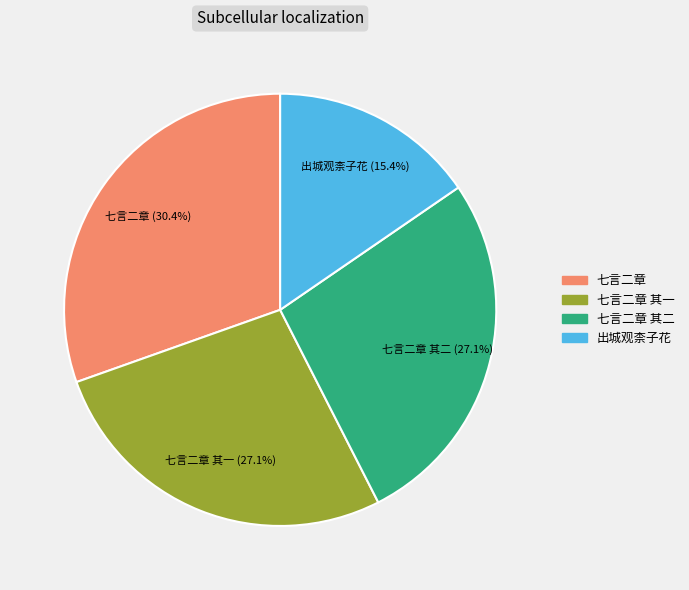

Is there a majority slice in this chart?

No